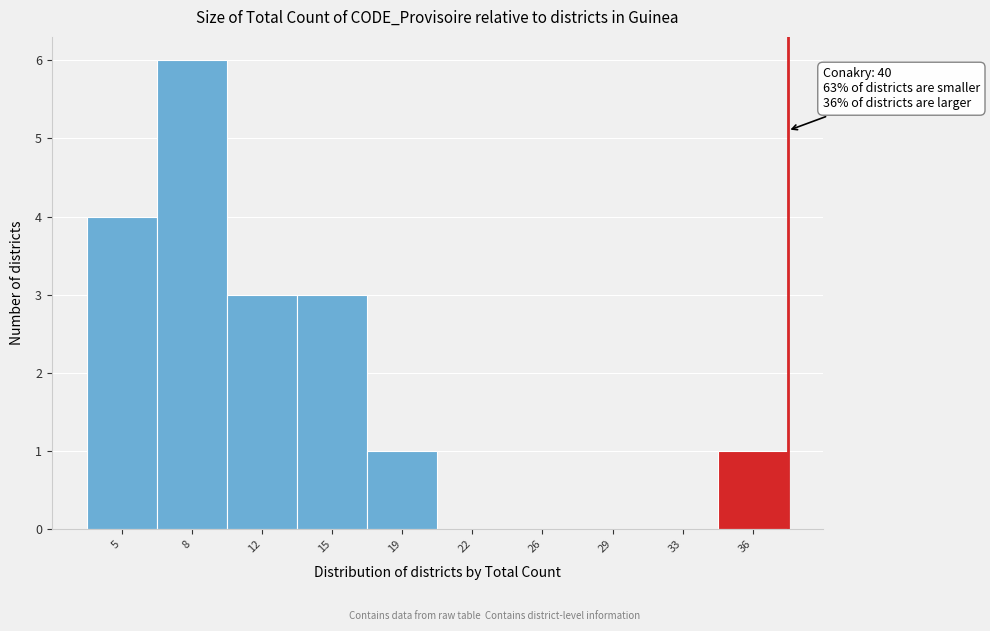

Reading right to left, extract all data points from this chart.

36=1	33=0	29=0	26=0	22=0	19=1	15=3	12=3	8=6	5=4